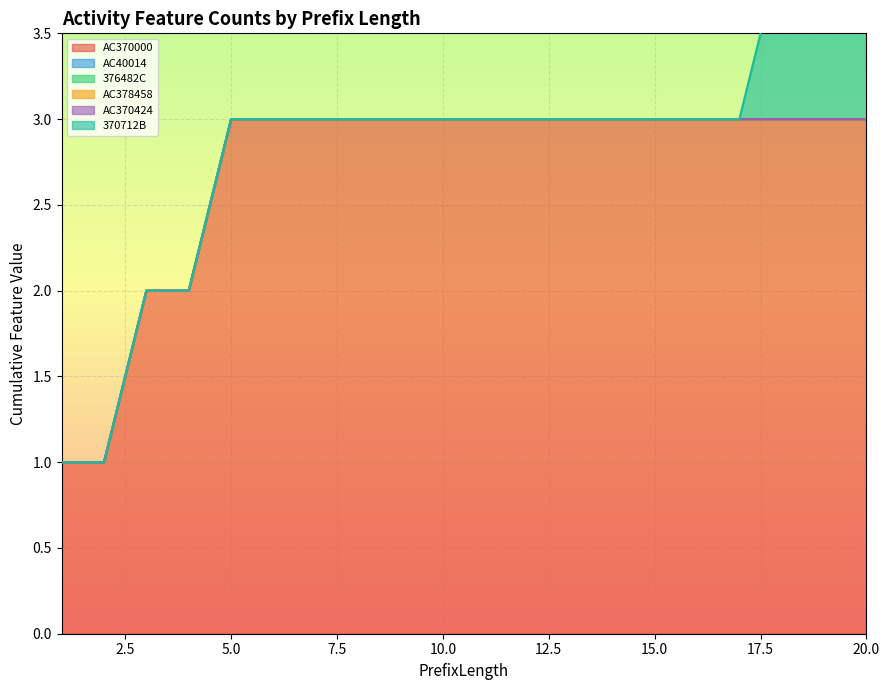

Between 15 and 20, which series saw the biggest shift?

370712B